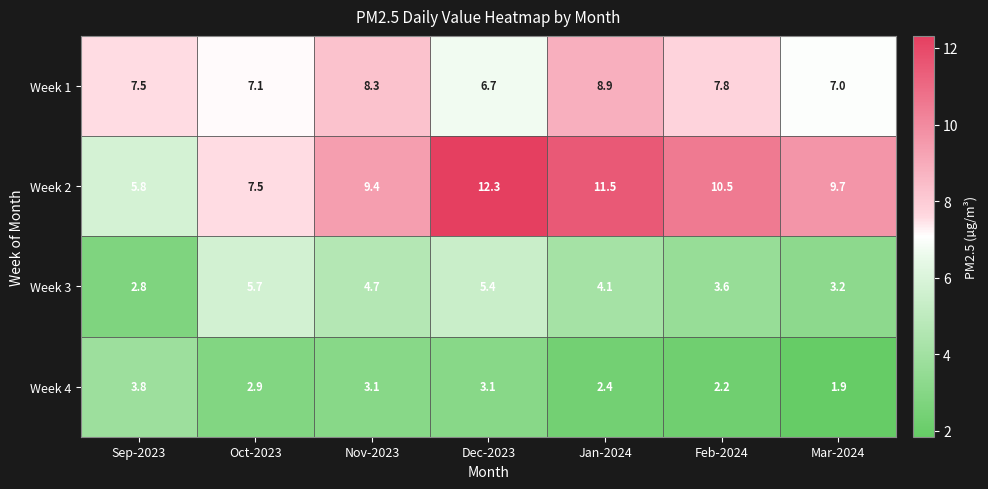

Reading right to left, list all the values displayed in this chart.

Week 1: Mar-2024=7.0	Feb-2024=7.8	Jan-2024=8.9	Dec-2023=6.7	Nov-2023=8.3	Oct-2023=7.1	Sep-2023=7.5
Week 2: Mar-2024=9.7	Feb-2024=10.5	Jan-2024=11.5	Dec-2023=12.3	Nov-2023=9.4	Oct-2023=7.5	Sep-2023=5.8
Week 3: Mar-2024=3.2	Feb-2024=3.6	Jan-2024=4.1	Dec-2023=5.4	Nov-2023=4.7	Oct-2023=5.7	Sep-2023=2.8
Week 4: Mar-2024=1.9	Feb-2024=2.2	Jan-2024=2.4	Dec-2023=3.1	Nov-2023=3.1	Oct-2023=2.9	Sep-2023=3.8